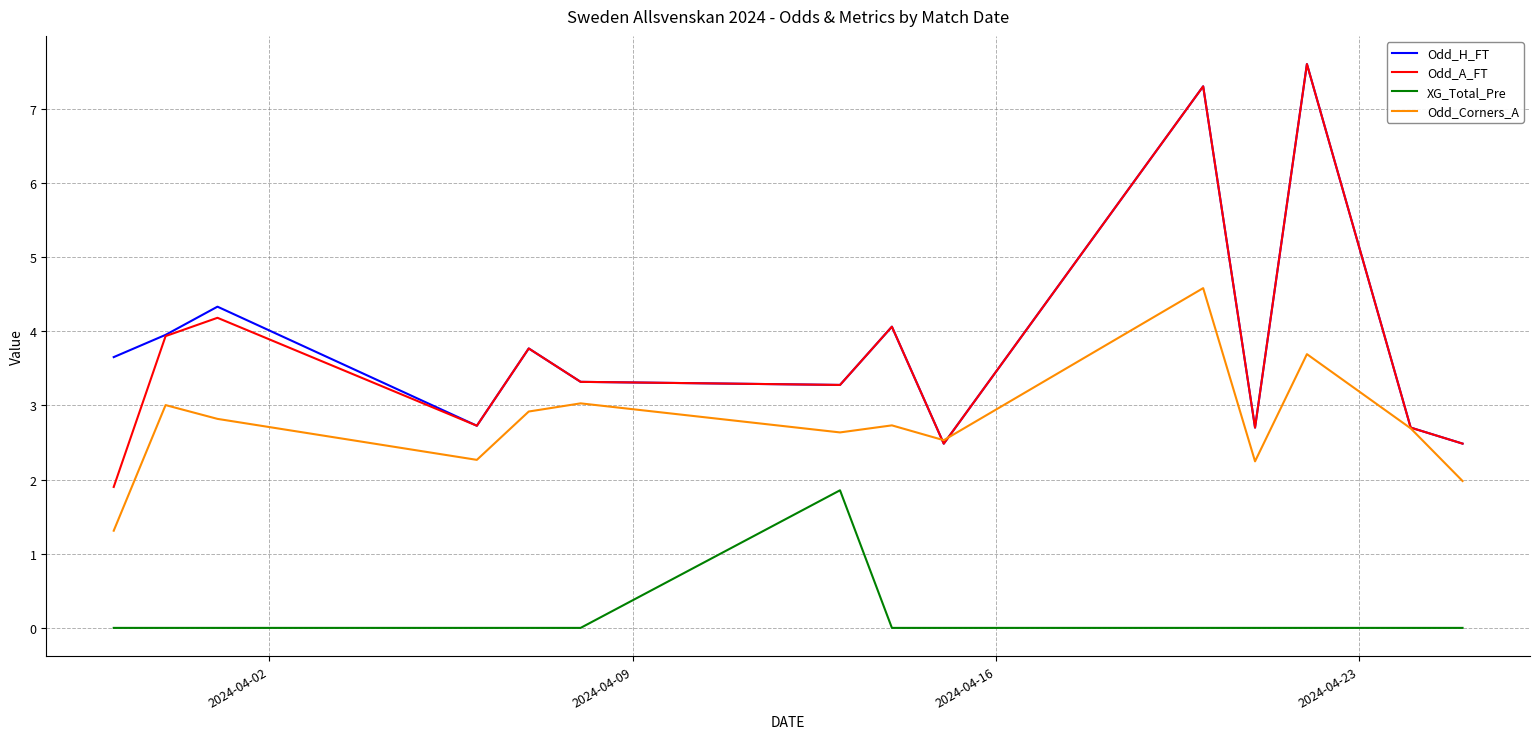

Which series has the largest range (max minus min)?

Odd_A_FT